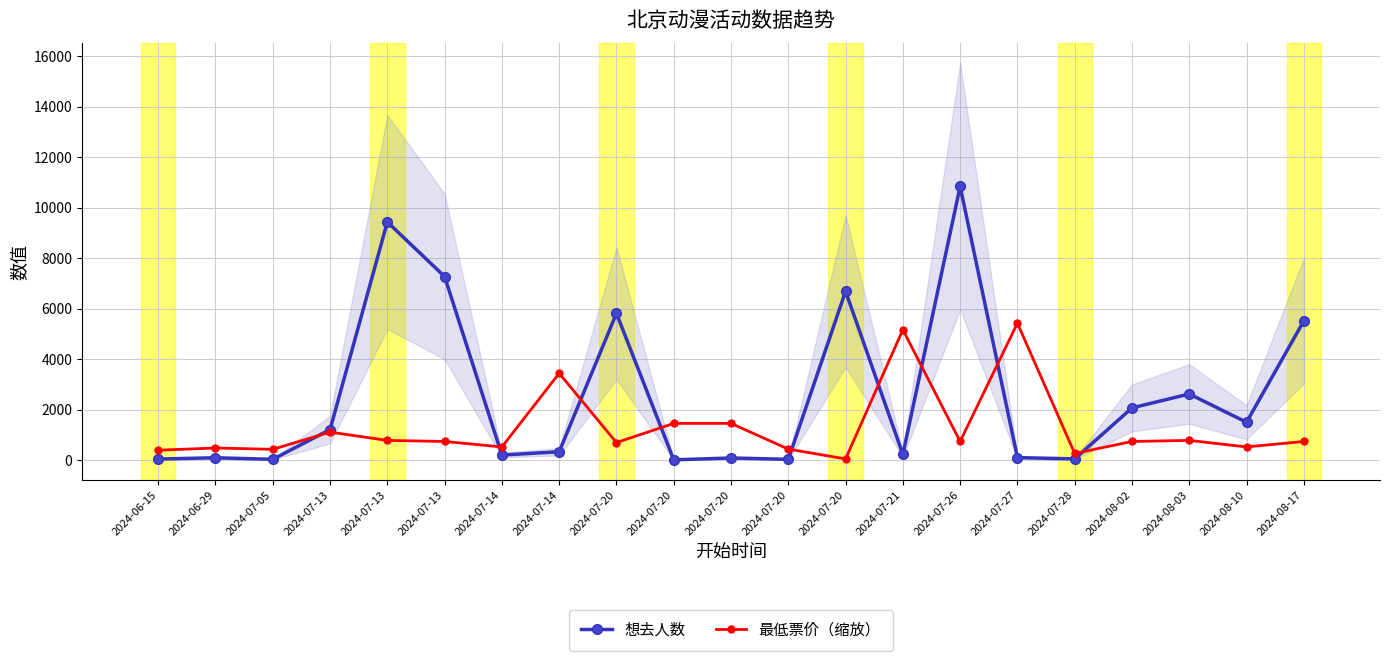

Which series has the largest range (max minus min)?

想去人数